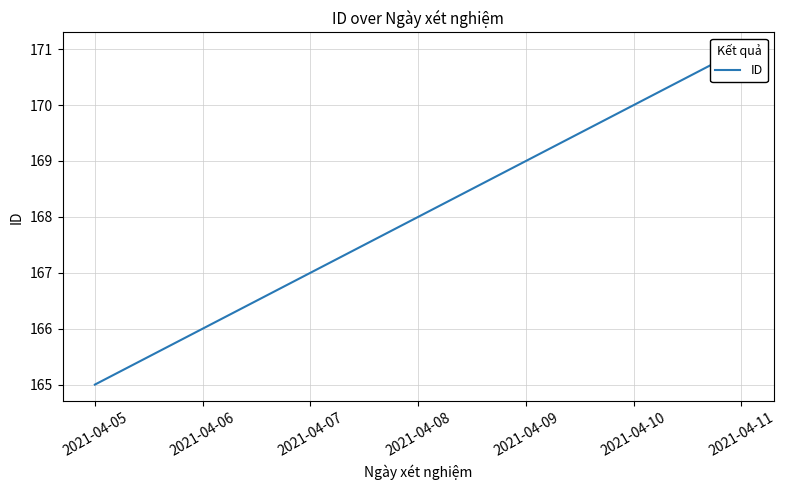

Approximately how many times larger is the value at 2021-04-05 compared to 2021-04-11?

1.0